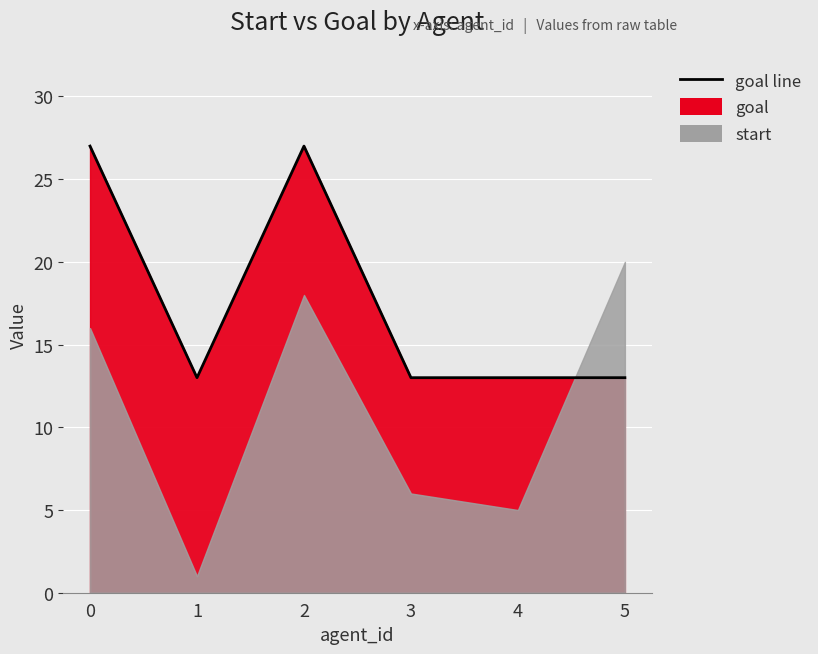

True or false: there are more than 0 points higher than both neighbors.

True